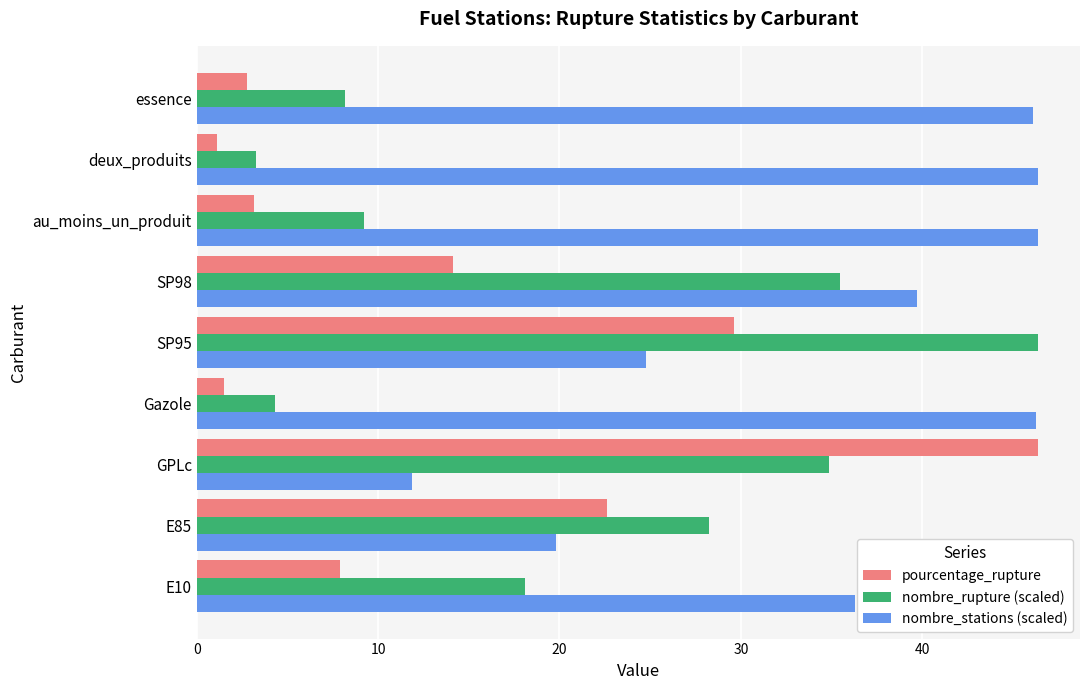

What is the minimum value for nombre_stations (scaled)?

11.9